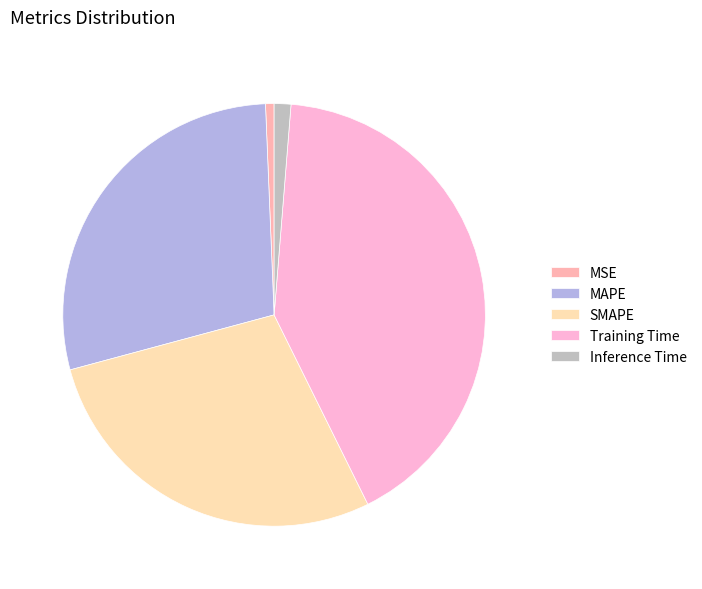

How many slices are in this pie chart?

5